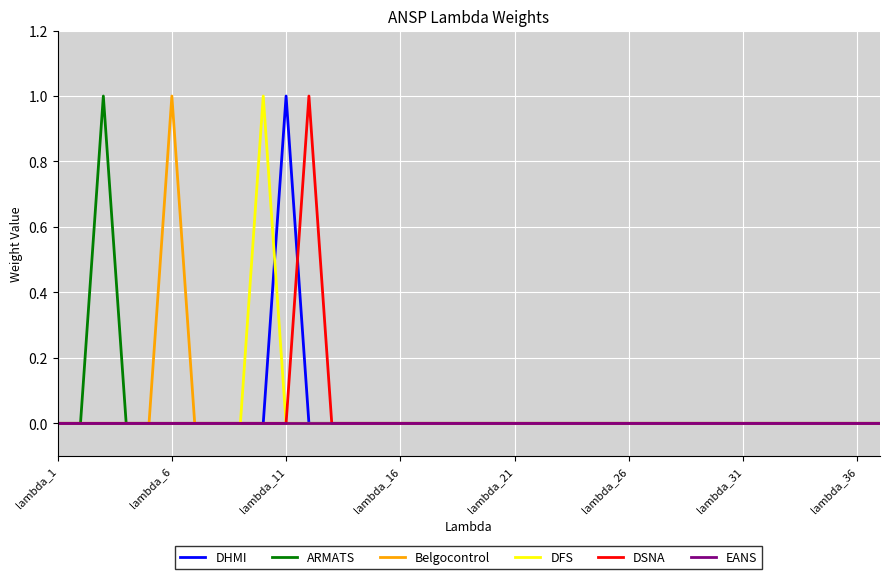

Does the chart display data point markers on the line(s)?

No